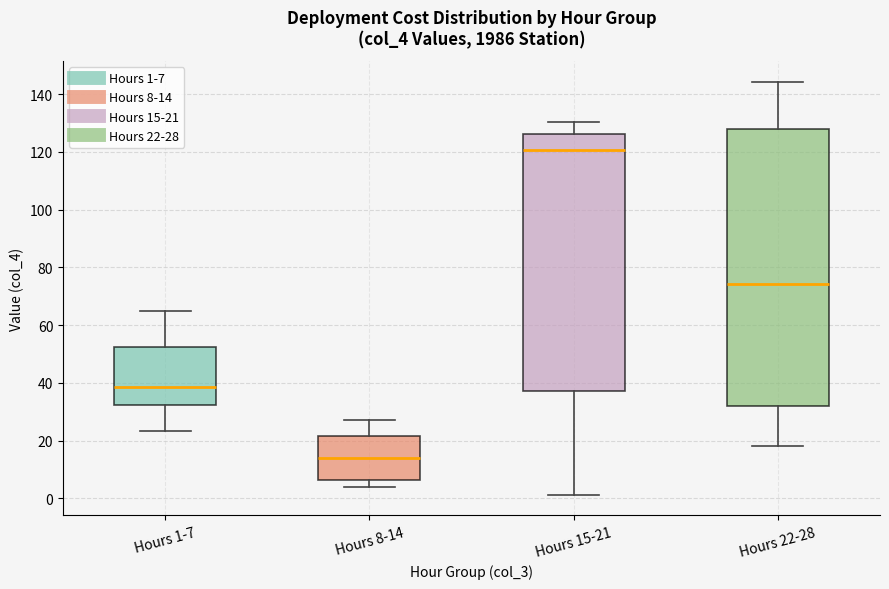

Where is the upper edge of the box for Hours 15-21 on the y-axis? The values are not printed on the chart, so give them approximately, as read against the axis.

126